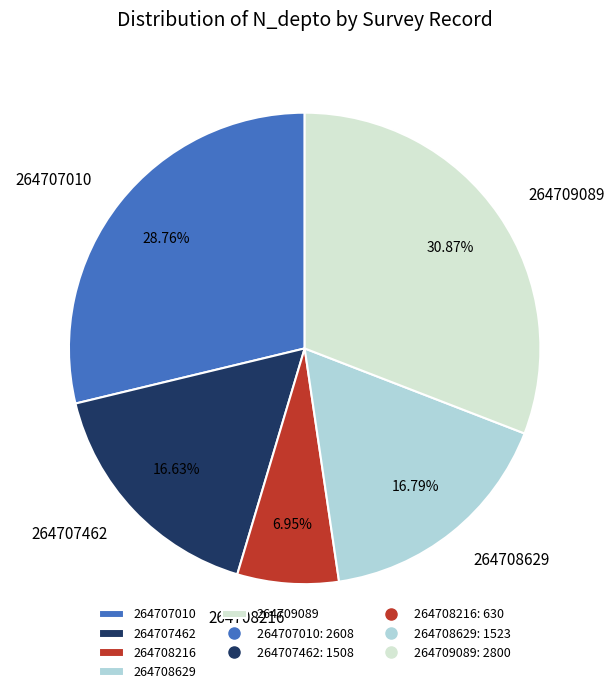

The 264707010 slice represents 29% of the pie. True or false?

True